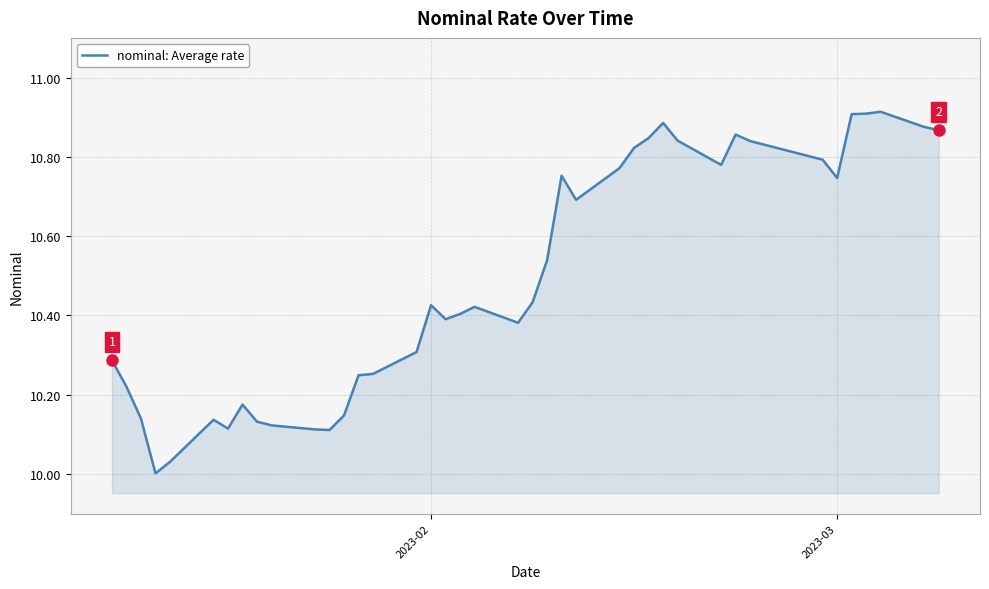

What is the difference between the maximum and minimum values?

0.9